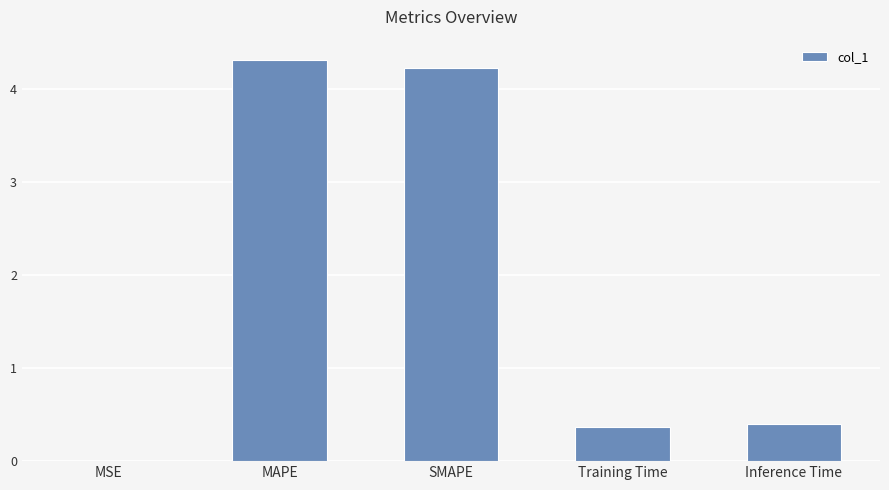

The value at Inference Time is 0.4. True or false?

True